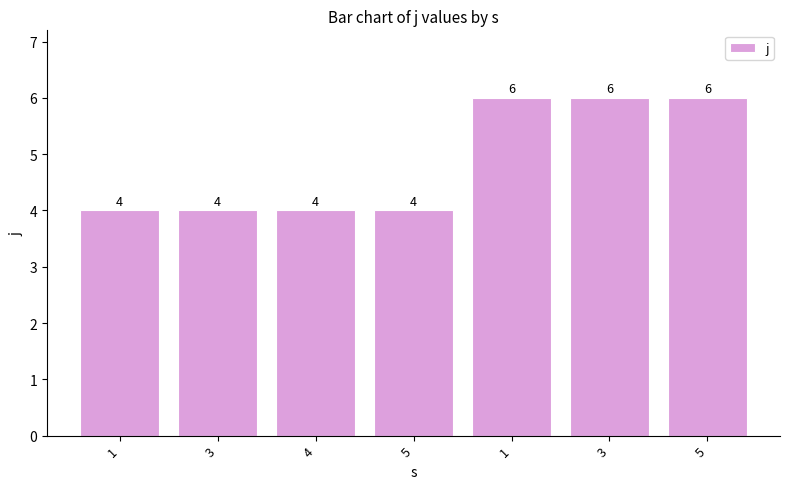

Are the bars grouped side by side (vs. stacked)?

No